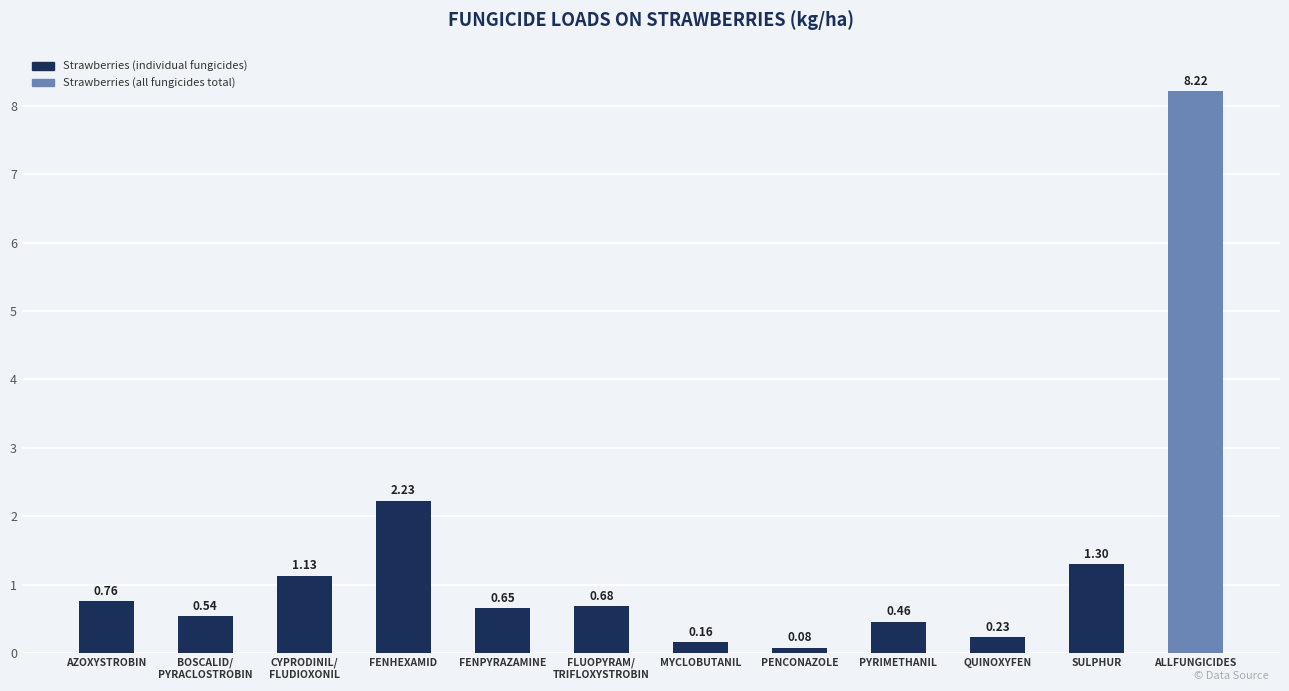

What is the difference between the values at FLUOPYRAM/
TRIFLOXYSTROBIN and PENCONAZOLE?

0.6